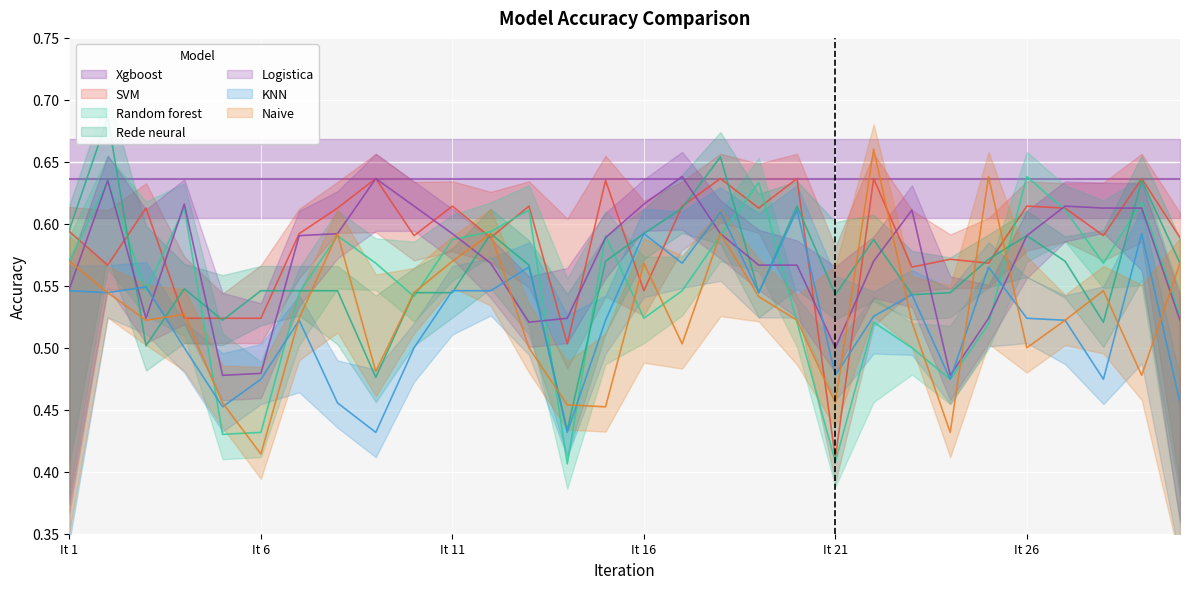

What is the sum of all Naive values?

15.8